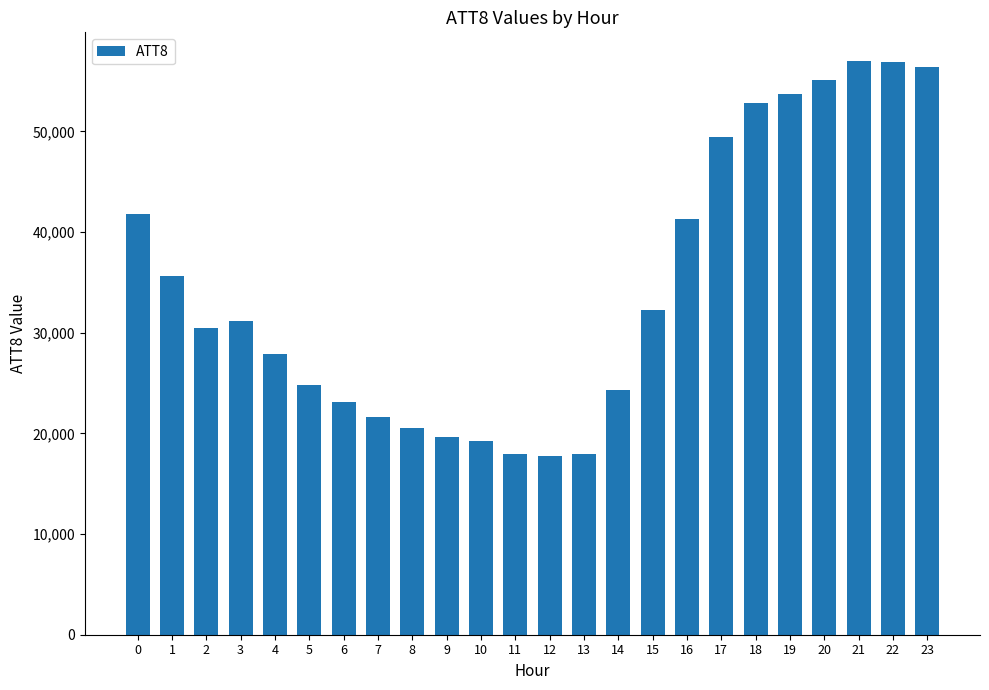

What is the sum of the values at 9 and 22?

76500